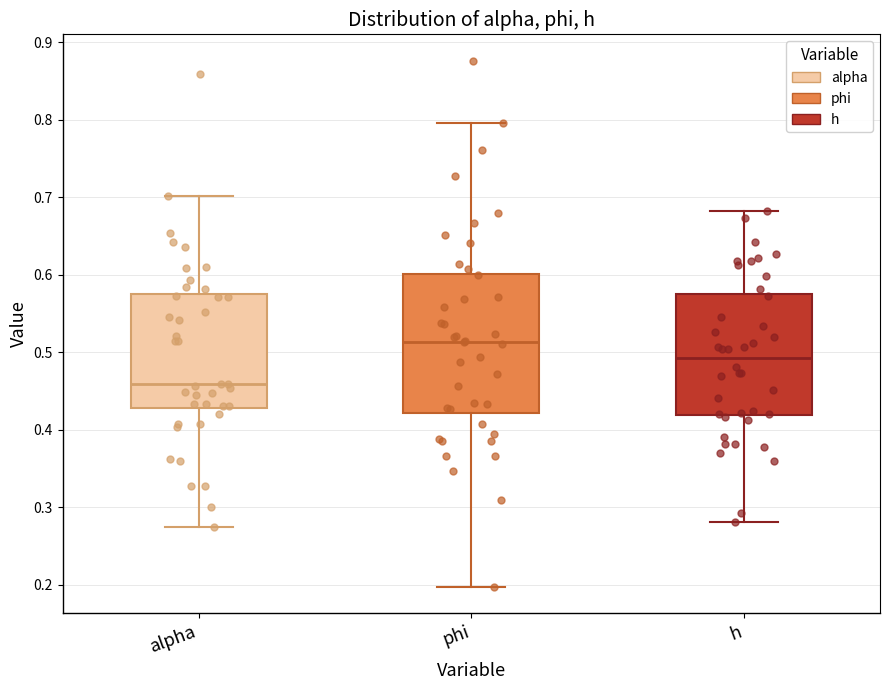

Comparing the boxes themselves (not the whiskers), which one is the tallest?

phi